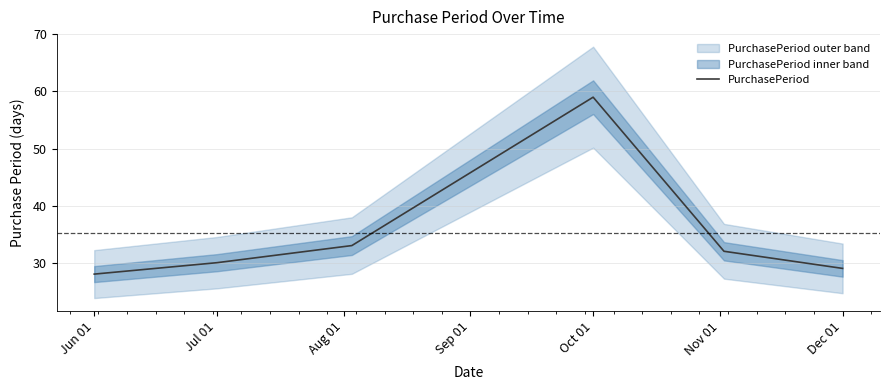

What is the maximum value for PurchasePeriod?

59